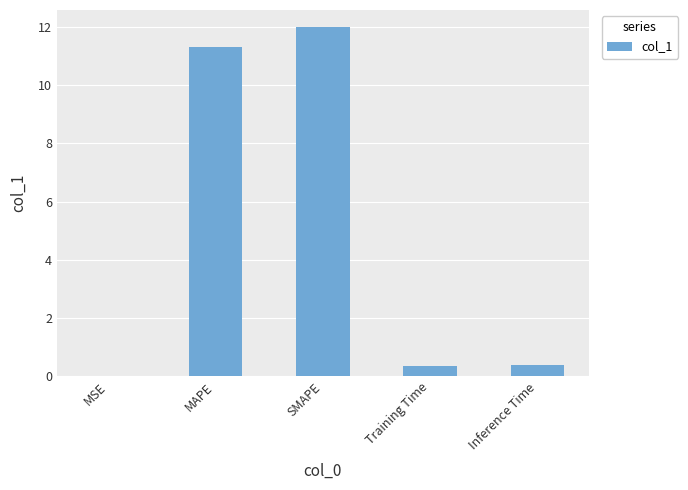

Is it true that the value at SMAPE is 12.0?

True